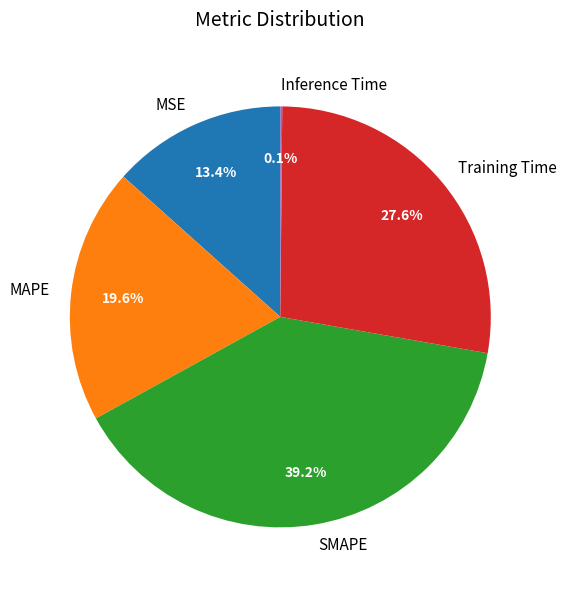

To the nearest percent, what is the average slice percentage?

20%